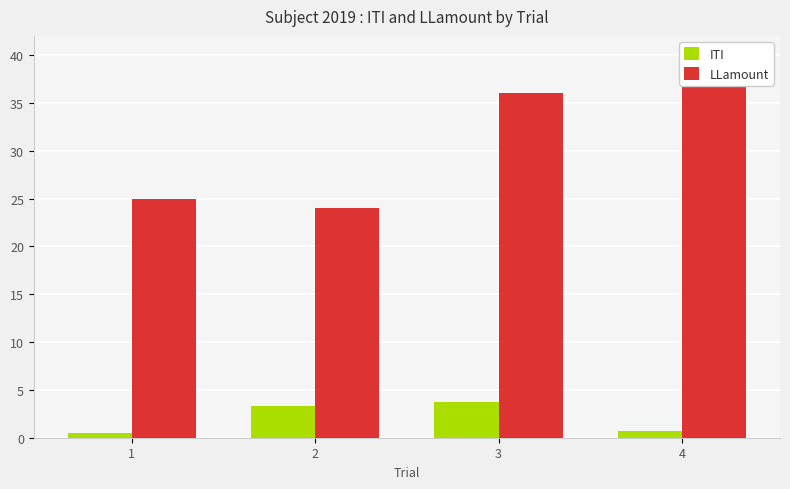

What is the highest value of the LLamount series?

38.0